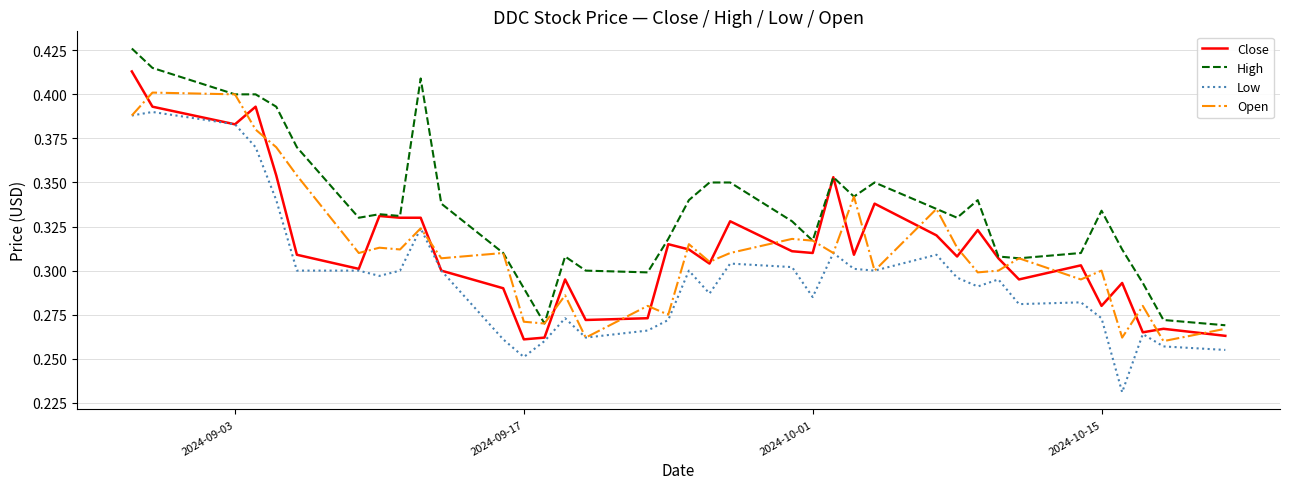

Which series has the widest spread of values?

Low